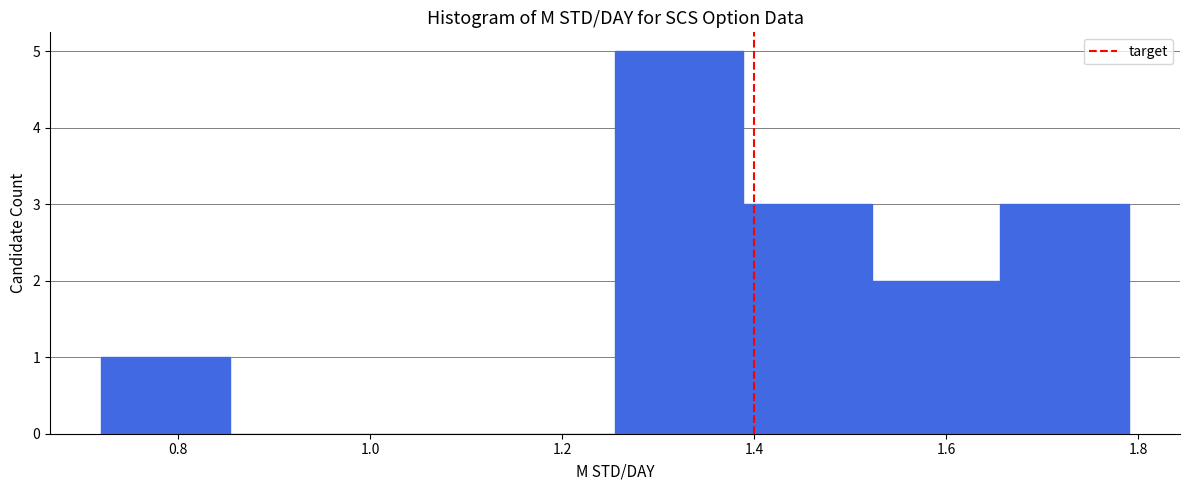

Over which range of the x-axis is the bar tallest?

1.26 to 1.38